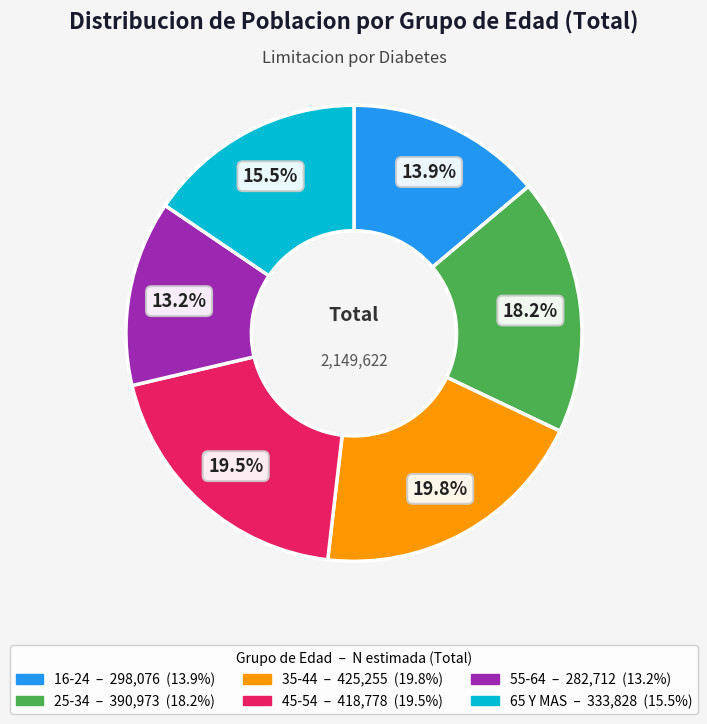

To the nearest percent, what is the difference between the largest and smallest slice percentages?

7%